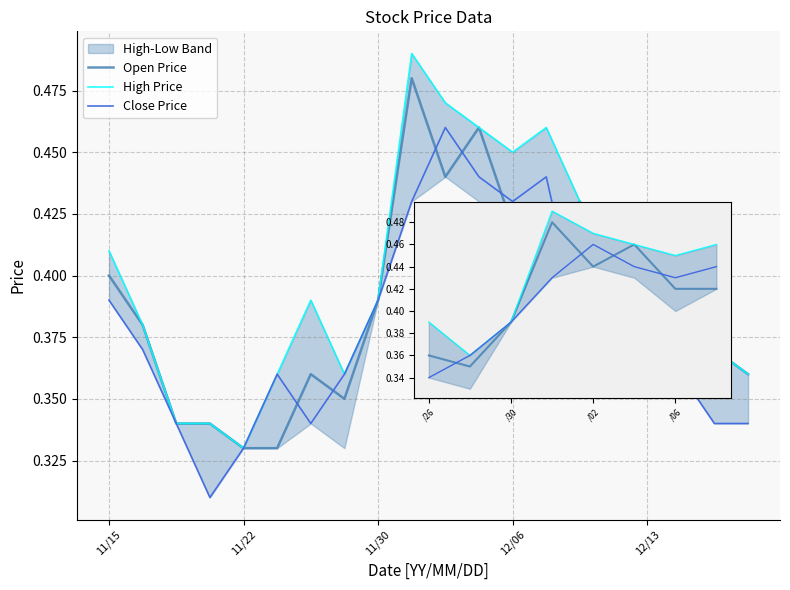

True or false: Close Price and High Price cross at least once.

False